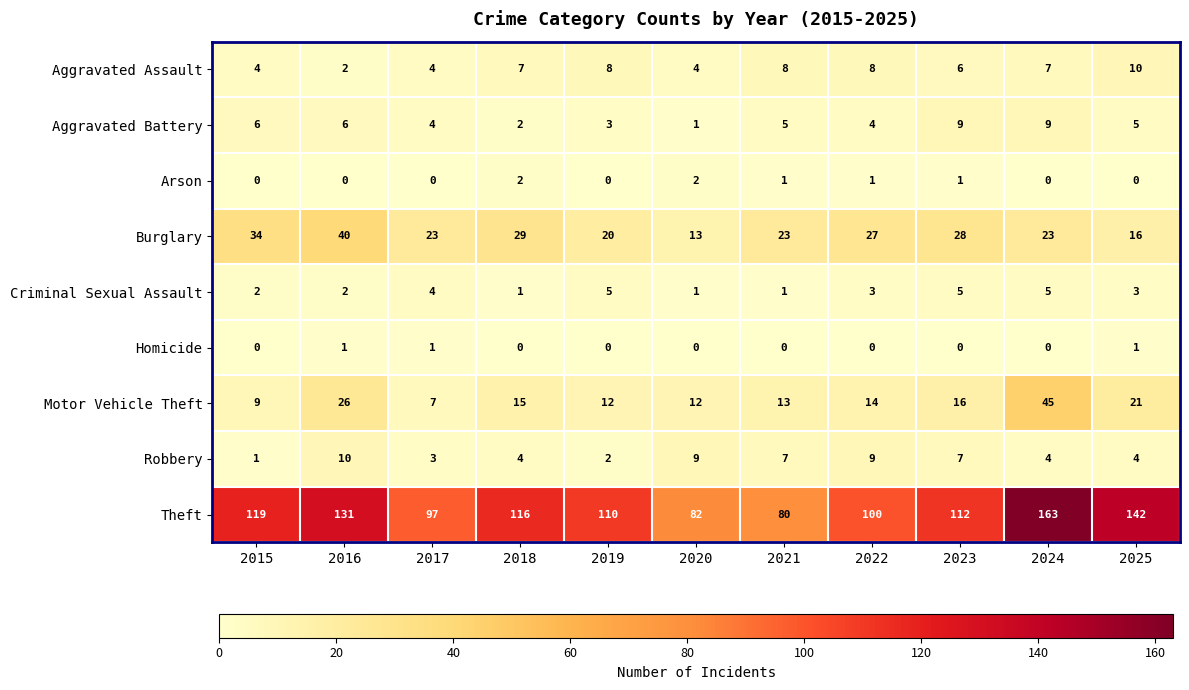

What is the average value of the Robbery series?

5